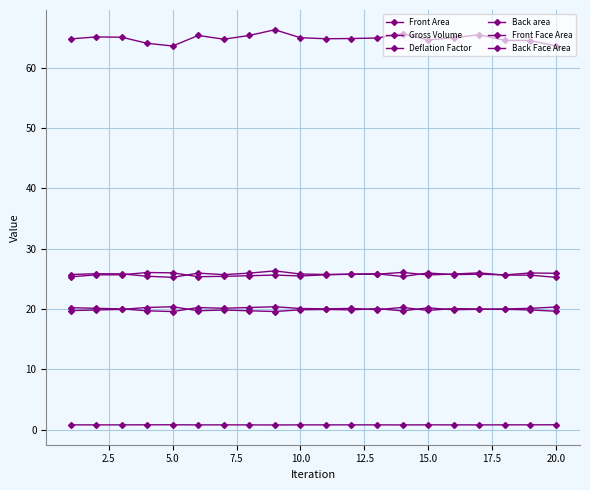

Reading left to right, transcribe all the data shown in this chart.

Front Area: 25.7	25.8	25.8	25.4	25.2	25.9	25.7	25.9	26.3	25.8	25.7	25.7	25.8	26.0	25.6	25.8	26.0	25.6	25.6	25.2
Gross Volume: 64.8	65.1	65.0	64.0	63.6	65.3	64.7	65.3	66.3	65.0	64.8	64.8	64.9	65.6	64.6	64.9	65.4	64.5	64.5	63.6
Deflation Factor: 0.8	0.8	0.8	0.8	0.8	0.8	0.8	0.8	0.8	0.8	0.8	0.8	0.8	0.8	0.8	0.8	0.8	0.8	0.8	0.8
Back area: 25.3	25.6	25.6	26.0	26.0	25.3	25.4	25.5	25.6	25.5	25.6	25.8	25.8	25.4	25.9	25.7	25.7	25.6	25.9	25.9
Front Face Area: 20.2	20.1	20.0	19.7	19.6	20.2	20.1	20.2	20.3	20.1	20.0	20.1	19.9	20.2	19.7	20.1	20.0	19.9	19.8	19.6
Back Face Area: 19.7	19.8	19.9	20.2	20.4	19.7	19.8	19.7	19.6	19.8	19.9	19.8	20.0	19.7	20.2	19.9	19.9	20.0	20.1	20.3